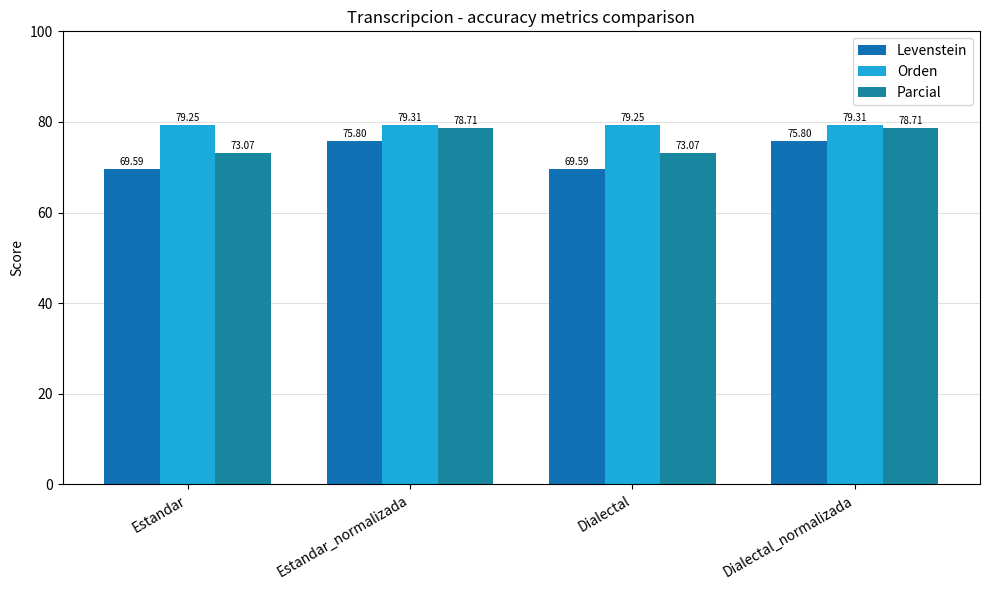

What is the sum of the Parcial values at Estandar_normalizada and Dialectal?

151.8